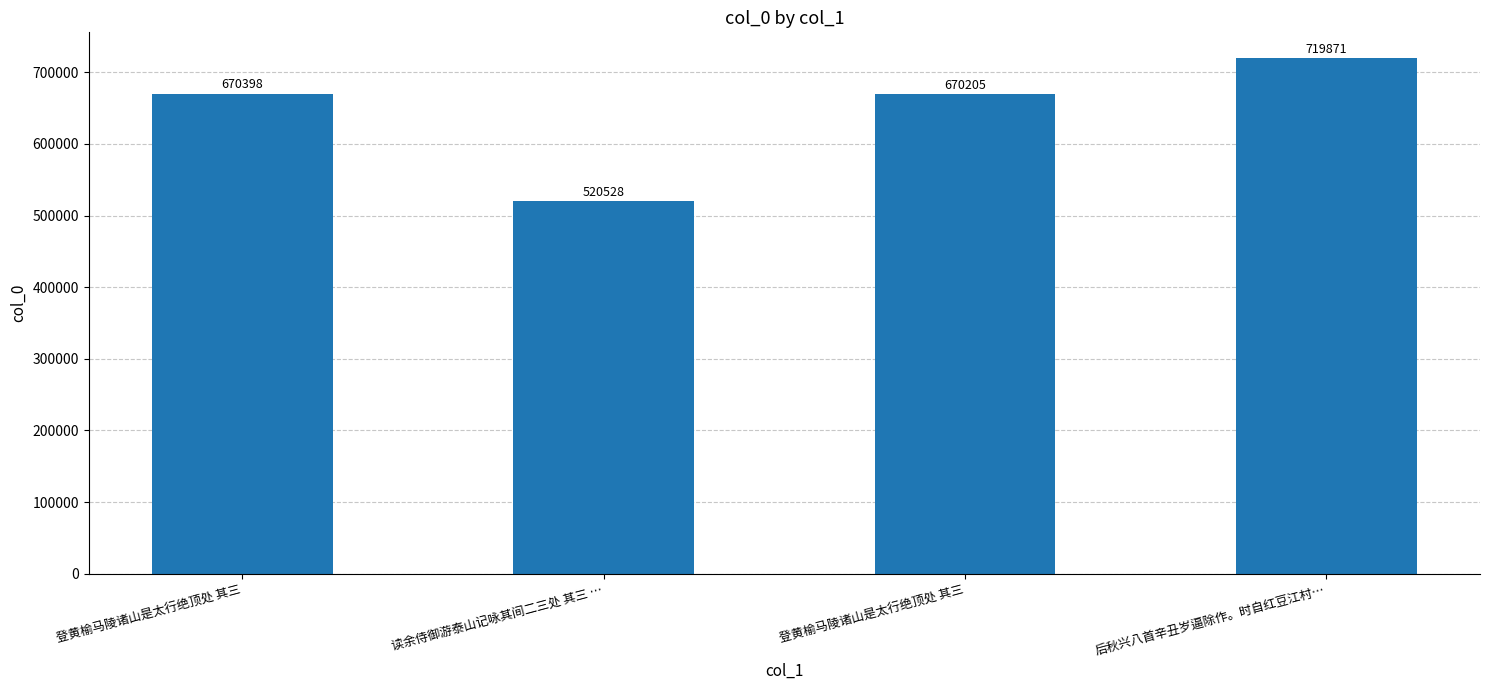

Rank the categories by value from lowest to highest.

读余侍御游泰山记咏其间二三处 其三 …, 登黄榆马陵诸山是太行绝顶处 其三, 登黄榆马陵诸山是太行绝顶处 其三, 后秋兴八首辛丑岁逼除作。时自红豆江村…